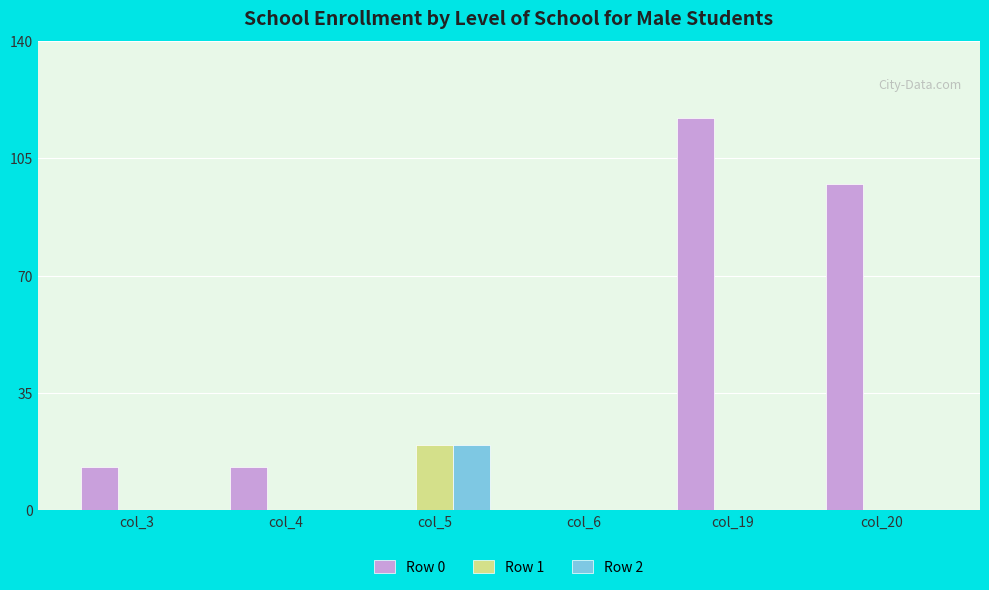

What value does the Row 0 series have at col_4?

13.0